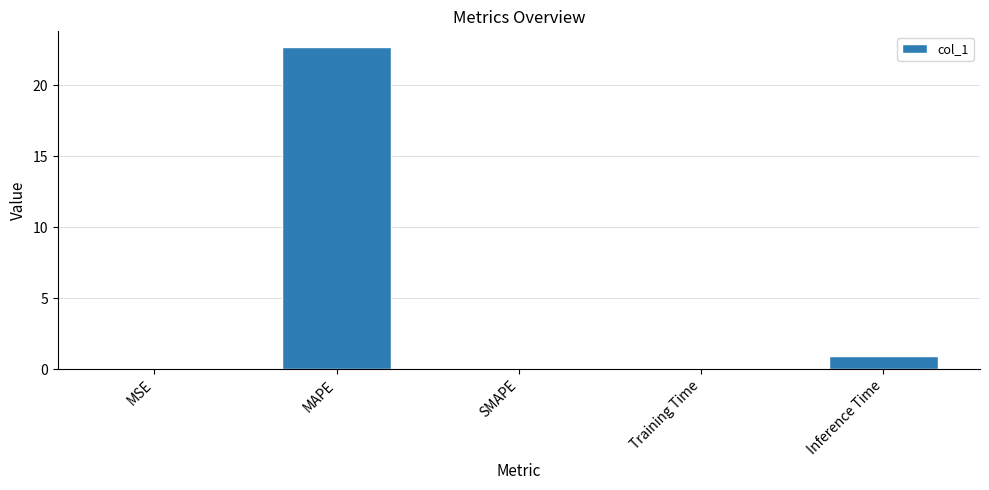

What is the greatest value displayed?

22.7